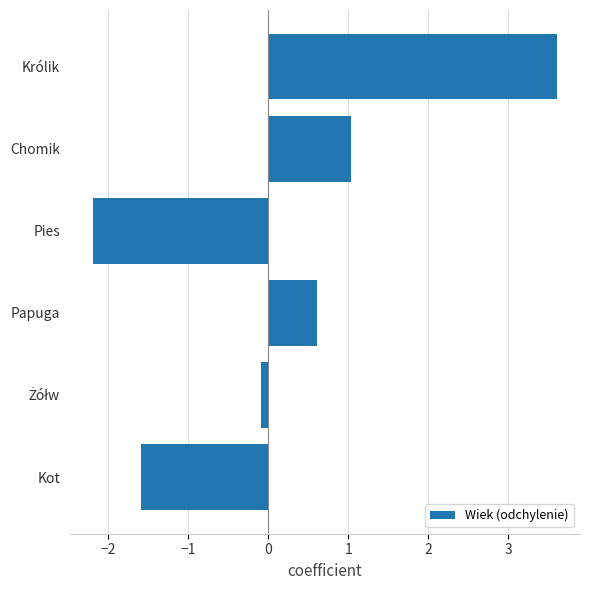

What is the ratio of the value at Królik to the value at Chomik?

3.5